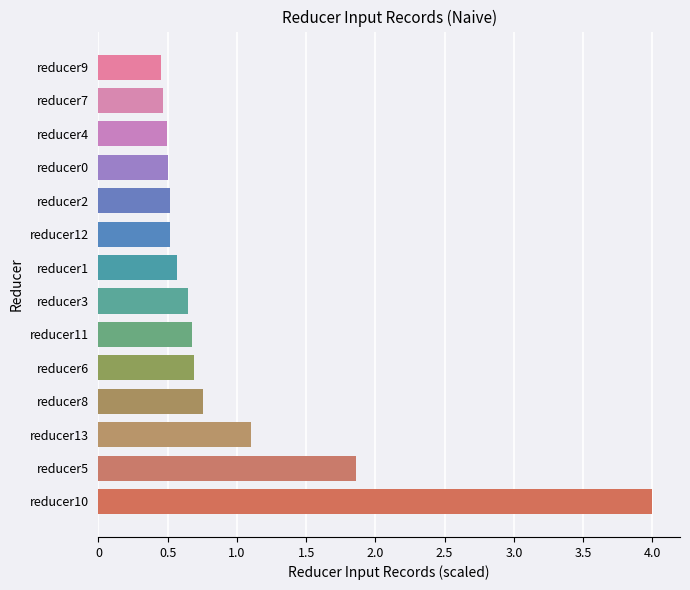

True or false: the data shows 0.3 at 2.0.

False